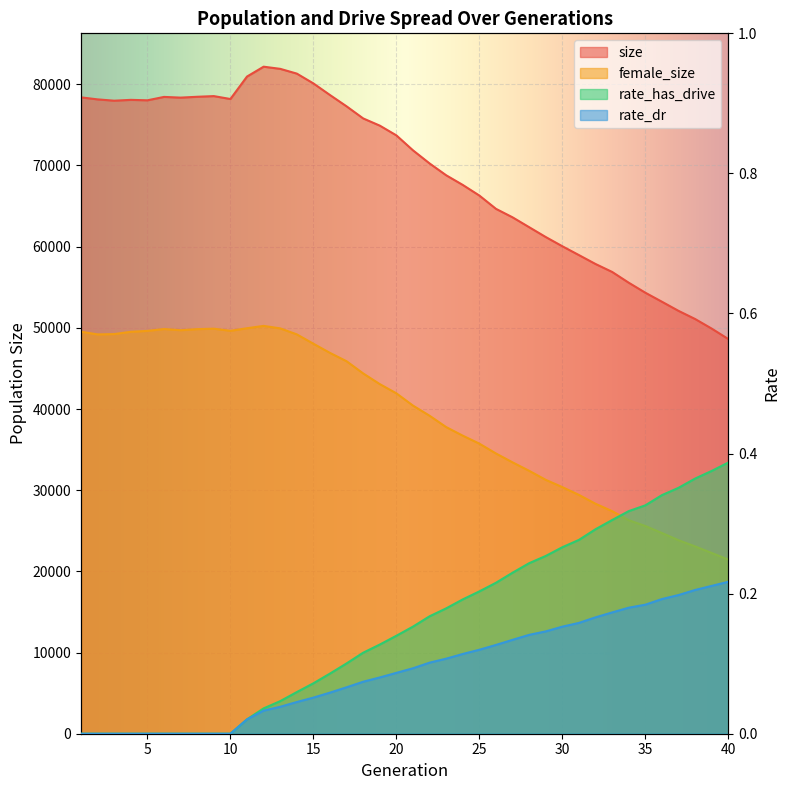

Between 1 and 2, which series saw the biggest shift?

female_size